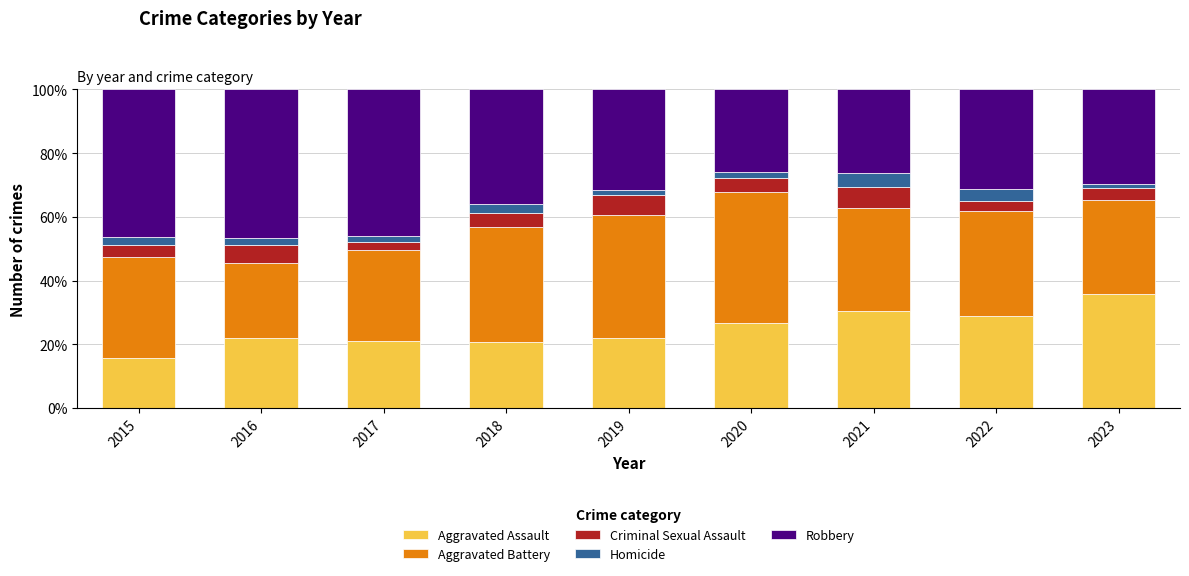

What is the total value across all series at 2016?

100.0